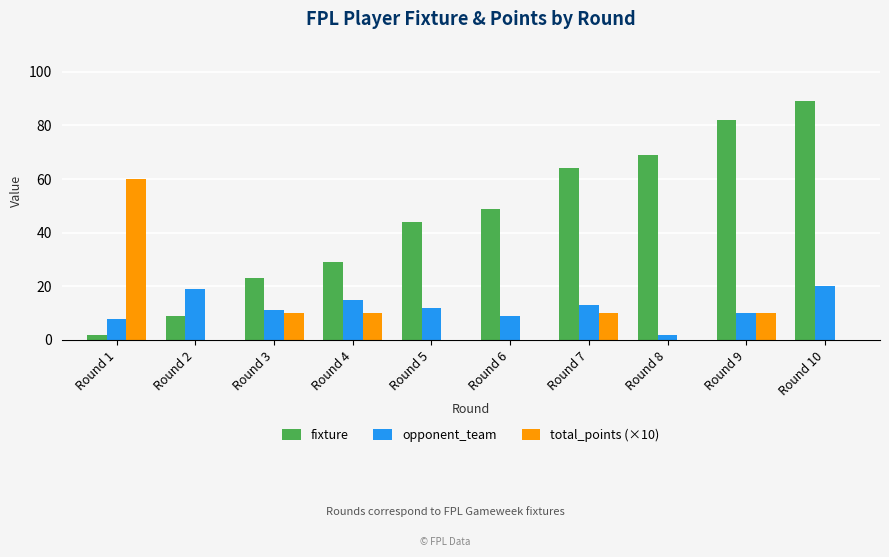

Which series changed the most between Round 5 and Round 8?

fixture